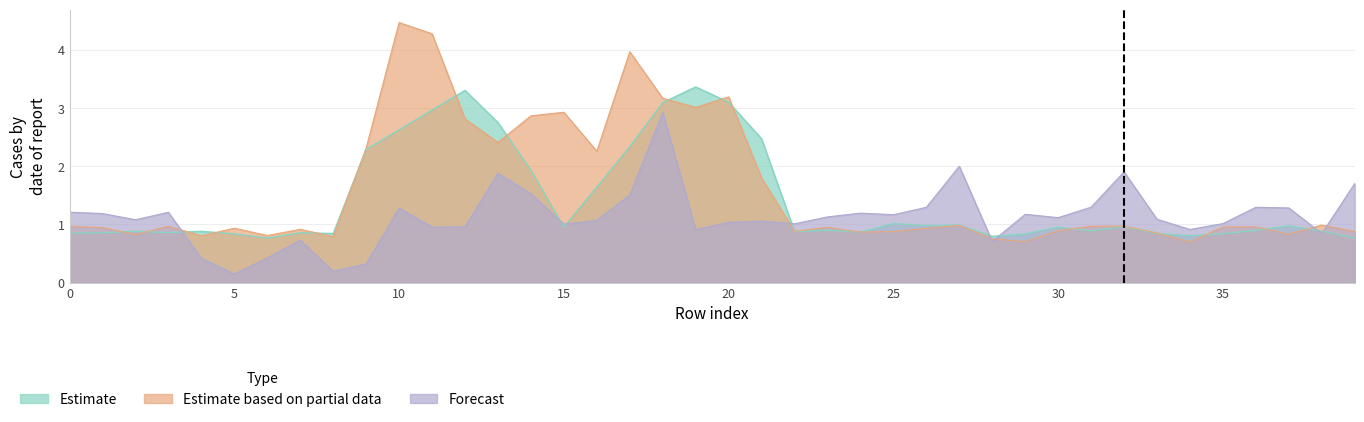

Where is the first local minimum for Forecast?

2